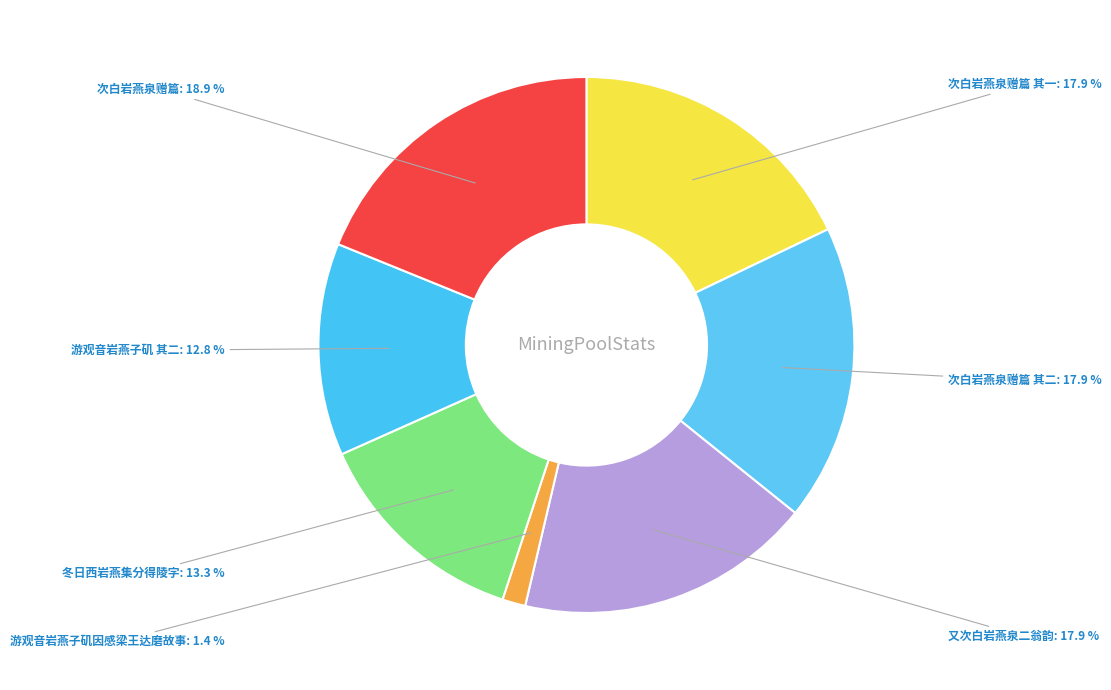

Which category has the smallest portion of the pie?

游观音岩燕子矶因感梁王达磨故事